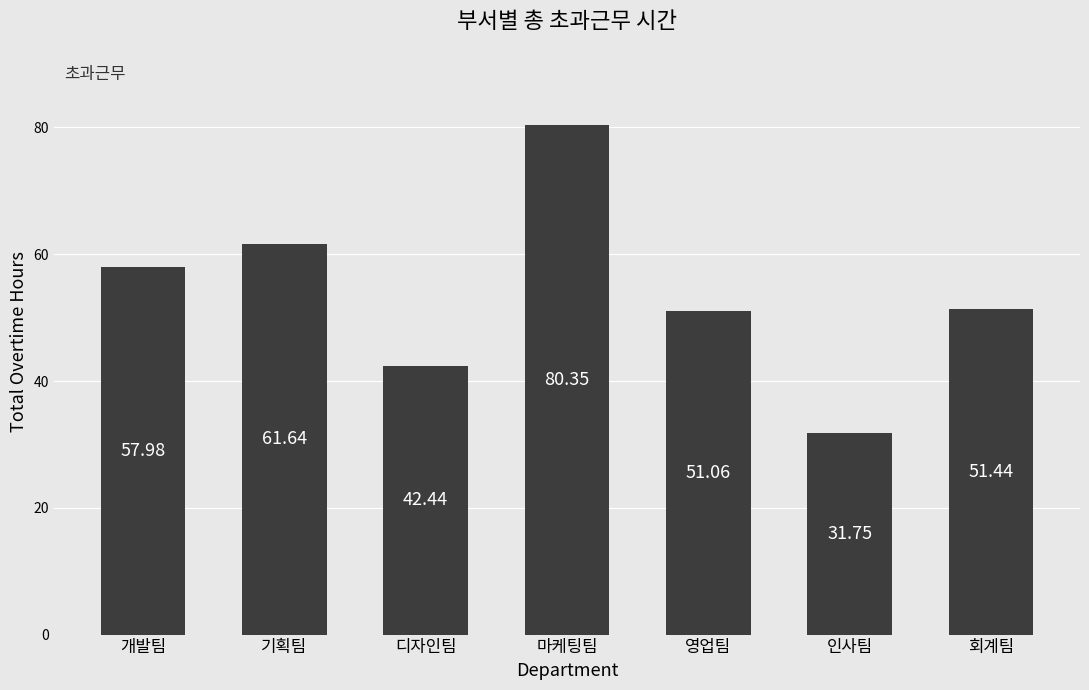

Which label corresponds to the smallest value in the chart?

인사팀